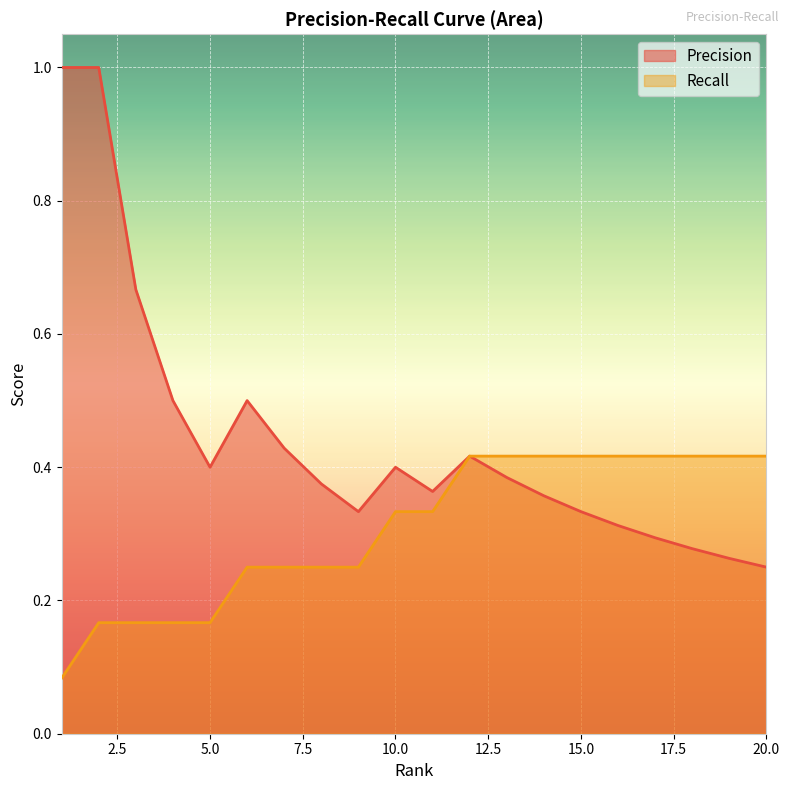

The value of Recall at 5 is 0.2. True or false?

False